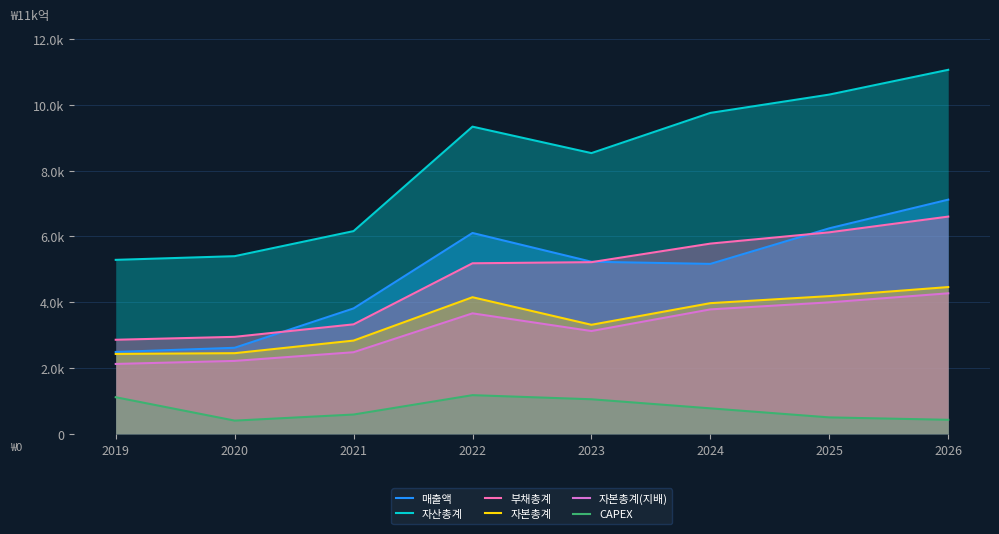

At 2024, list the series in order from largest to smallest.

자산총계, 부채총계, 매출액, 자본총계, 자본총계(지배), CAPEX